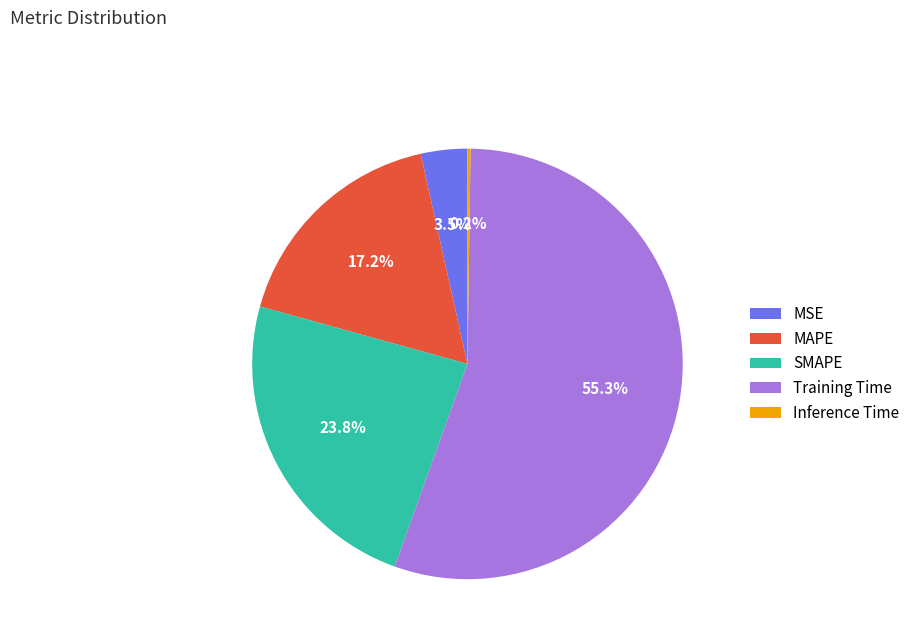

What is the ratio of the value at MSE to the value at Training Time?

0.1